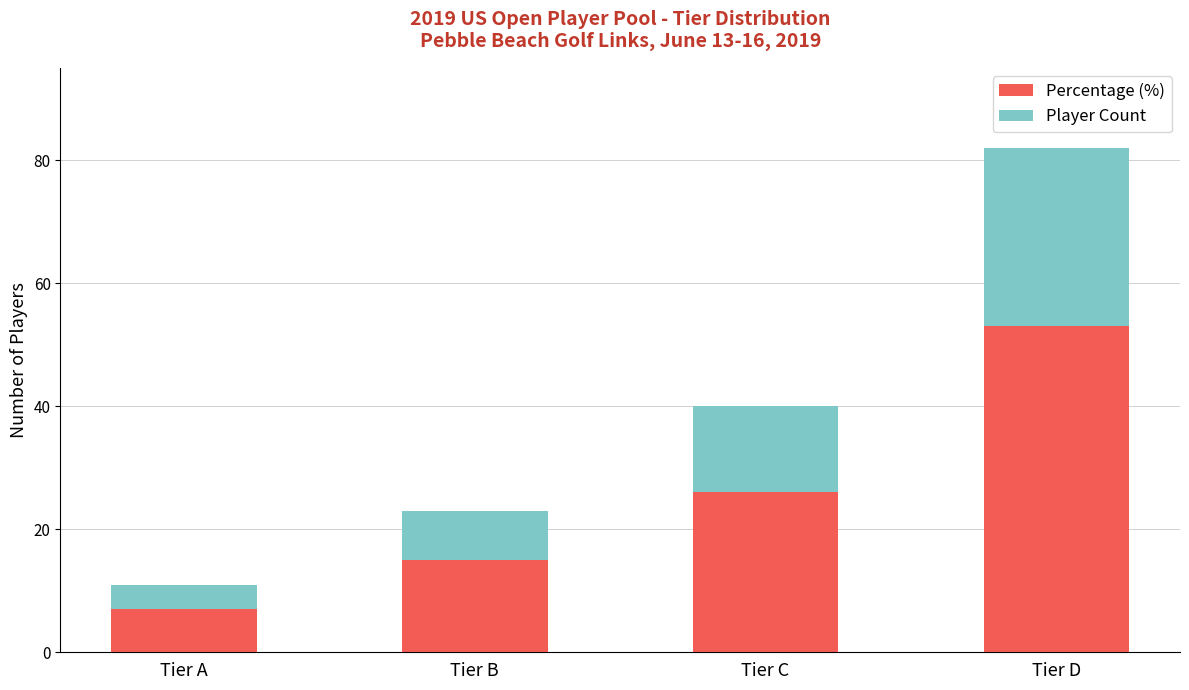

Does the chart contain any negative values?

No